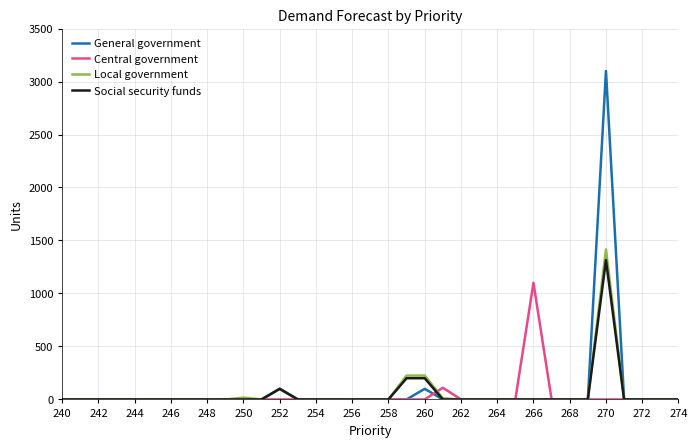

Which series has the widest spread of values?

General government